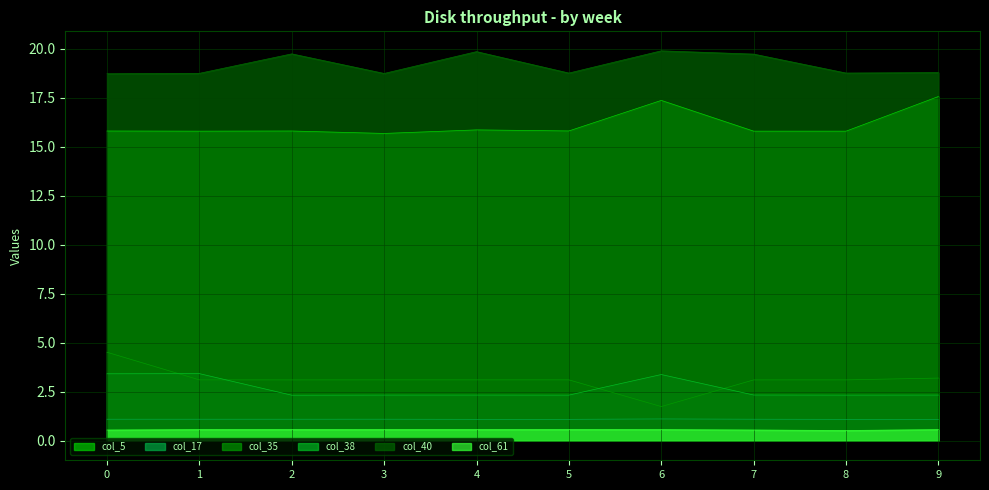

List the labels in order of col_17 value, largest first.

6, 3, 7, 2, 0, 1, 4, 9, 5, 8